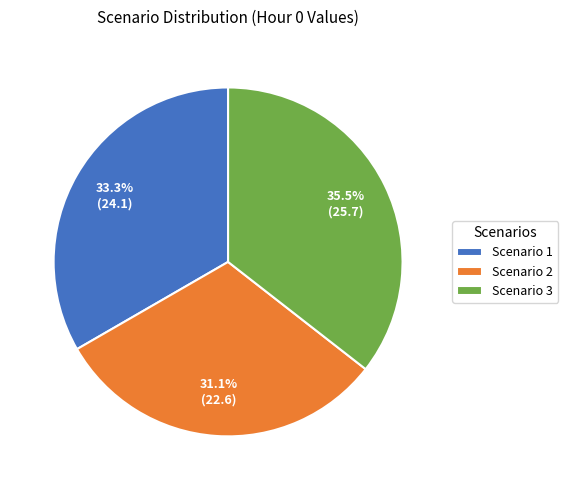

Rank the categories by value from highest to lowest.

Scenario 3, Scenario 1, Scenario 2